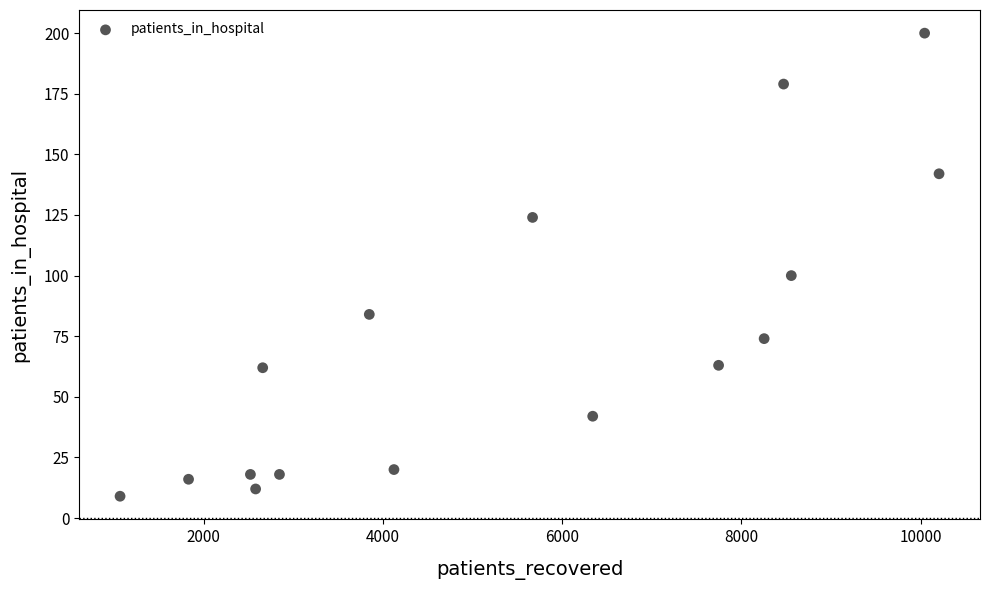

What Y value in the scatter plot is closest to 104?

100